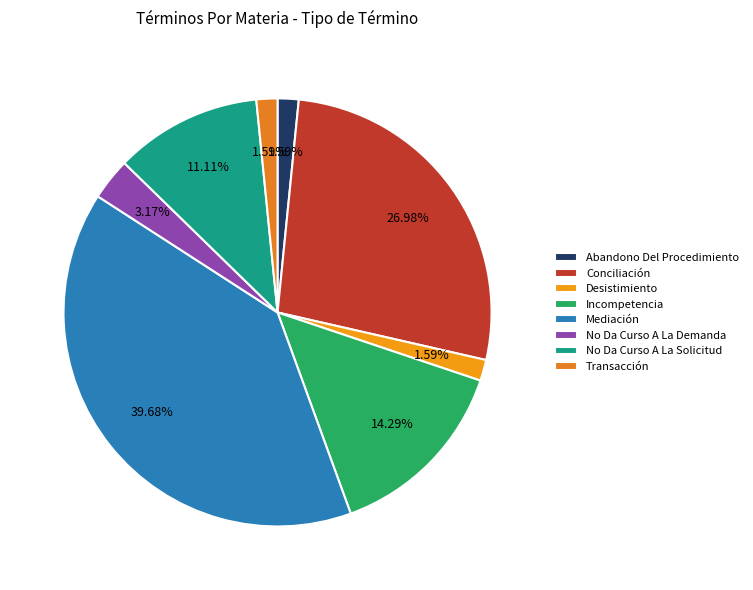

To the nearest percent, what portion does Transacción represent?

2%